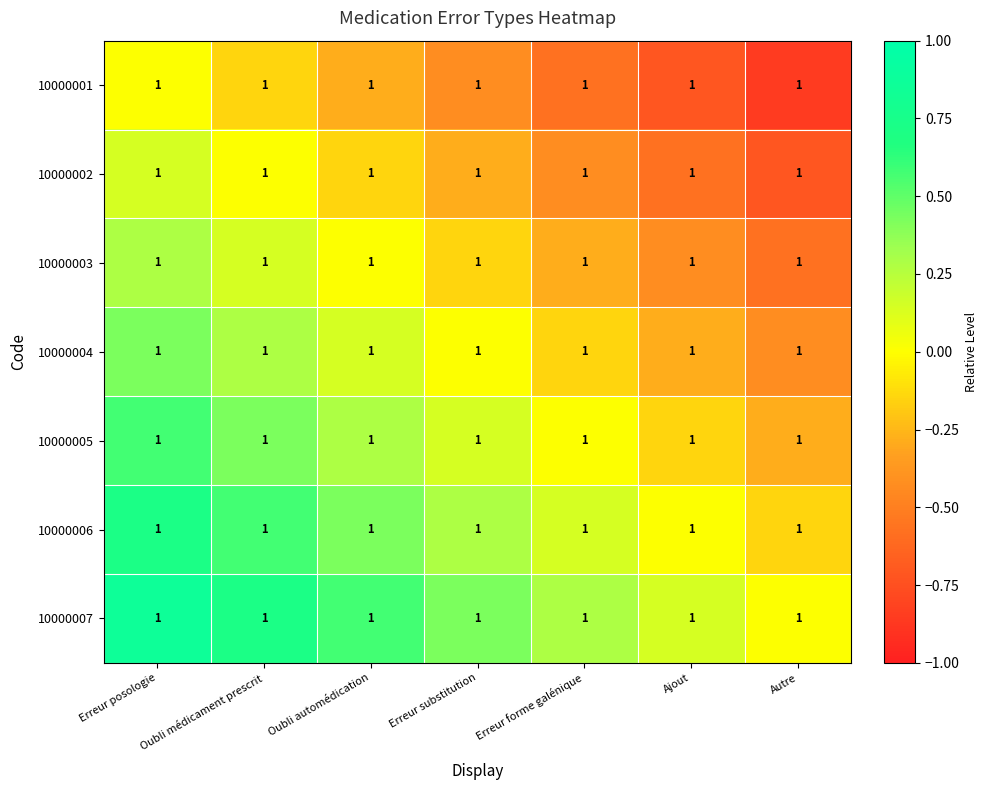

Which has a higher value, Autre or Erreur forme galénique?

Erreur forme galénique